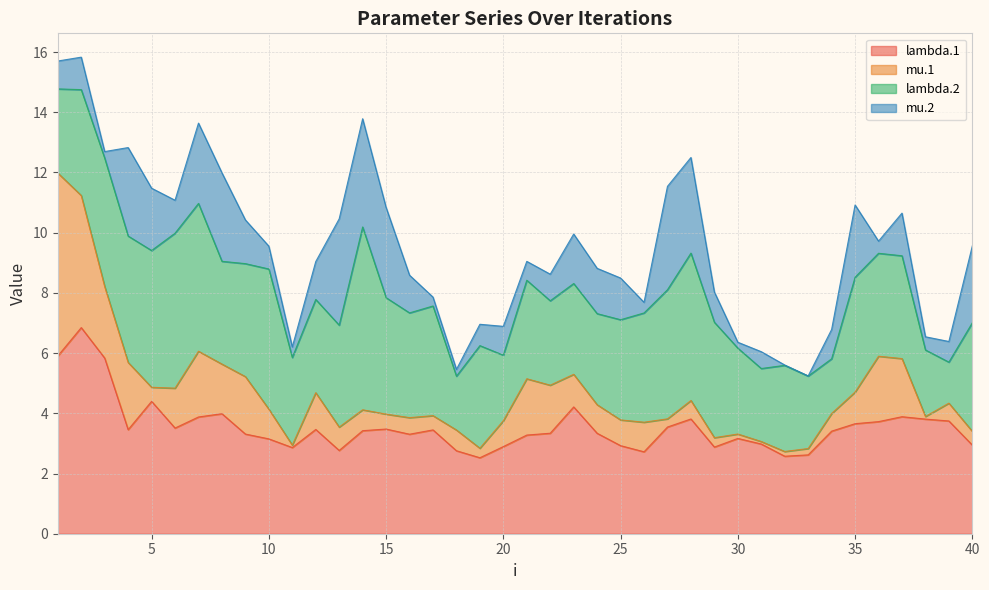

How many lines are shown in the chart?

4